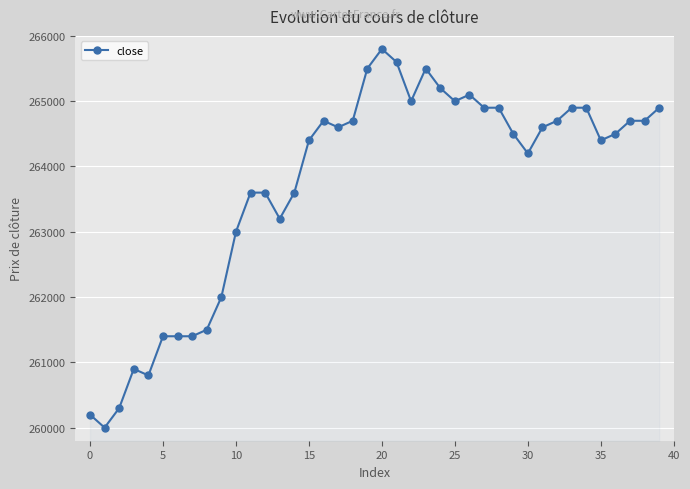

How many series are shown in this chart?

1